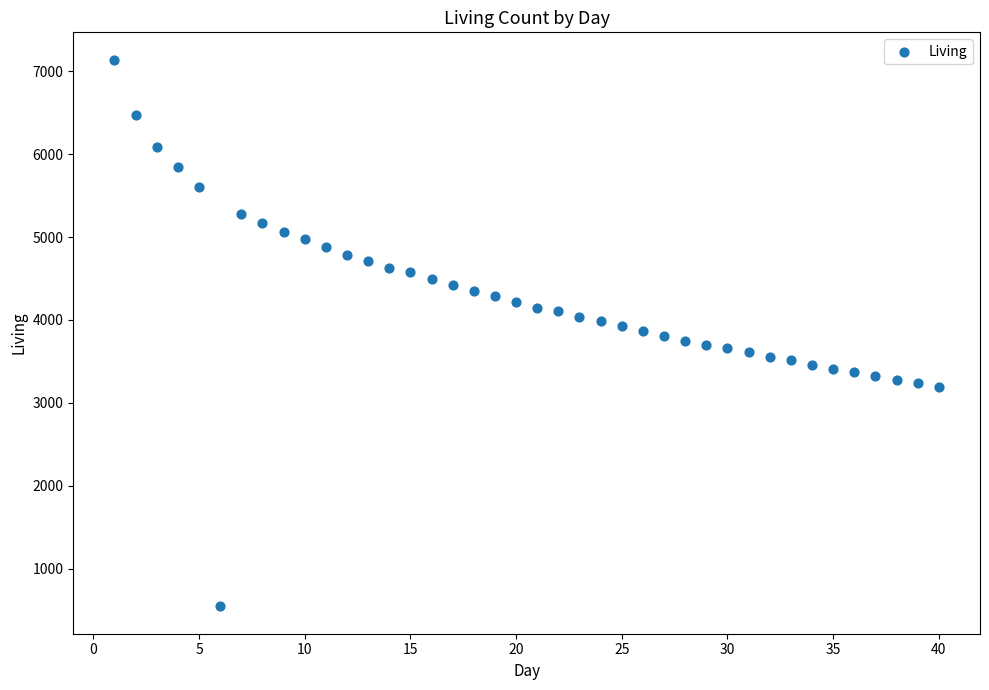

What is the range of Y values (max minus min)?

6598